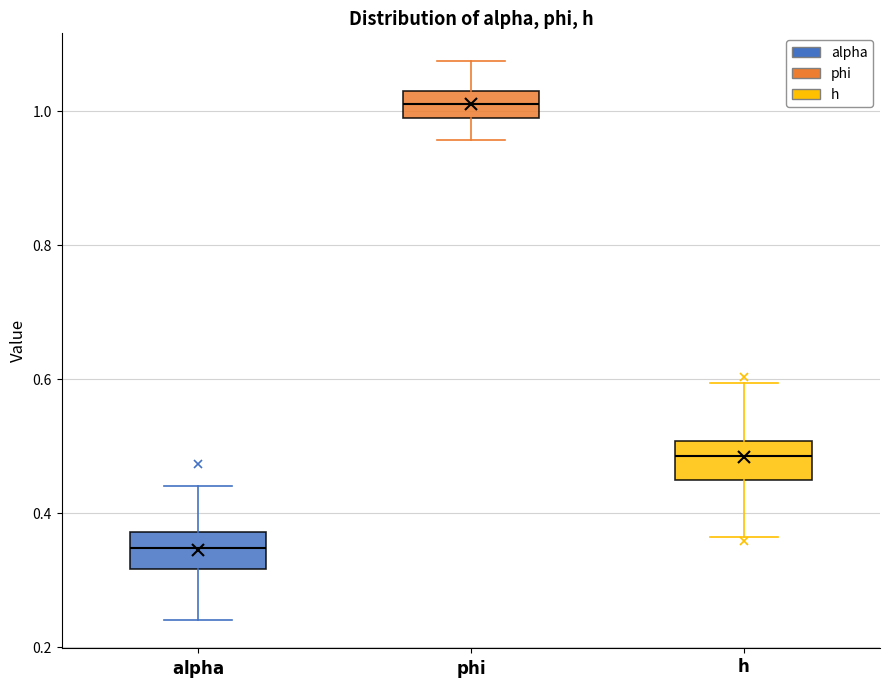

Reading left to right, transcribe this box plot: for each box, give where its median line is, the range the box spans, and where its two whiskers end, as read against the y-axis. The values are not printed on the chart, so give them approximately, as read against the axis.

$\bf{alpha}$: median 0.34, box 0.32 to 0.38, whiskers 0.24 to 0.44
$\bf{phi}$: median 1.02 (inside the box), box 0.98 to 1.02, whiskers 0.96 to 1.08
$\bf{h}$: median 0.48, box 0.44 to 0.50, whiskers 0.36 to 0.60